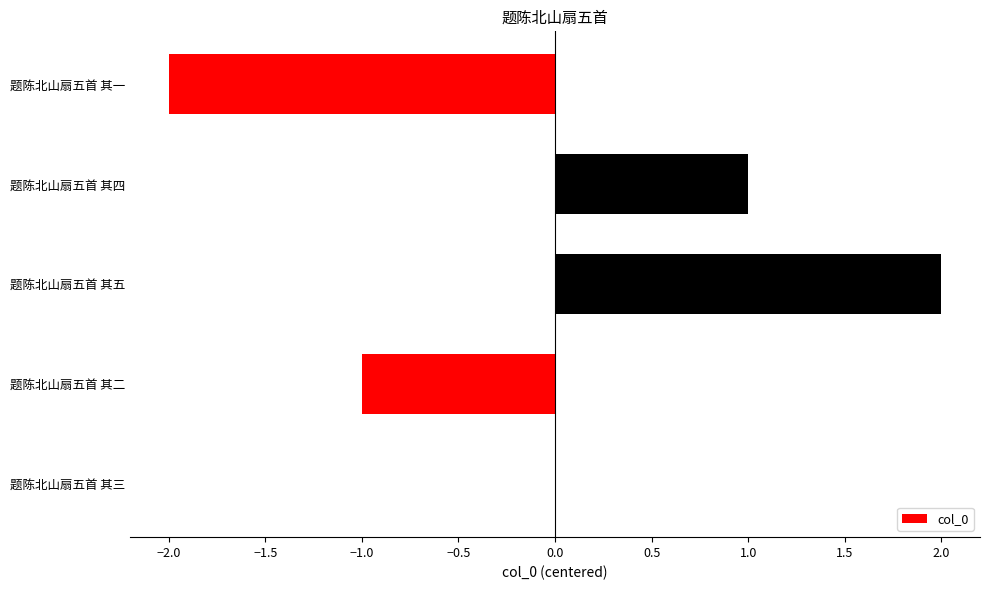

Which label corresponds to the largest value in the chart?

题陈北山扇五首 其五